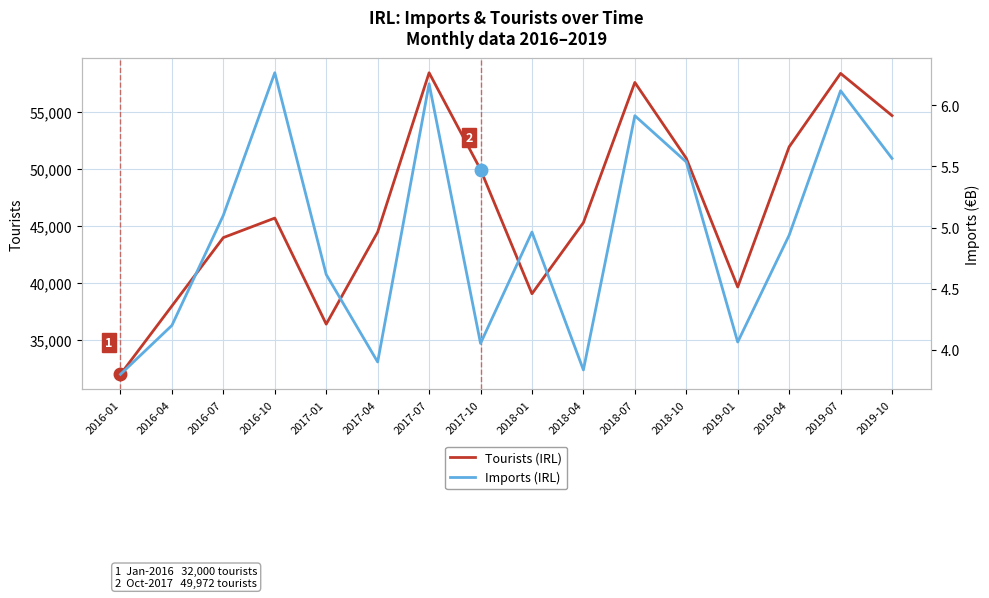

Which has a higher value, 2018-01 or 2016-10?

2016-10